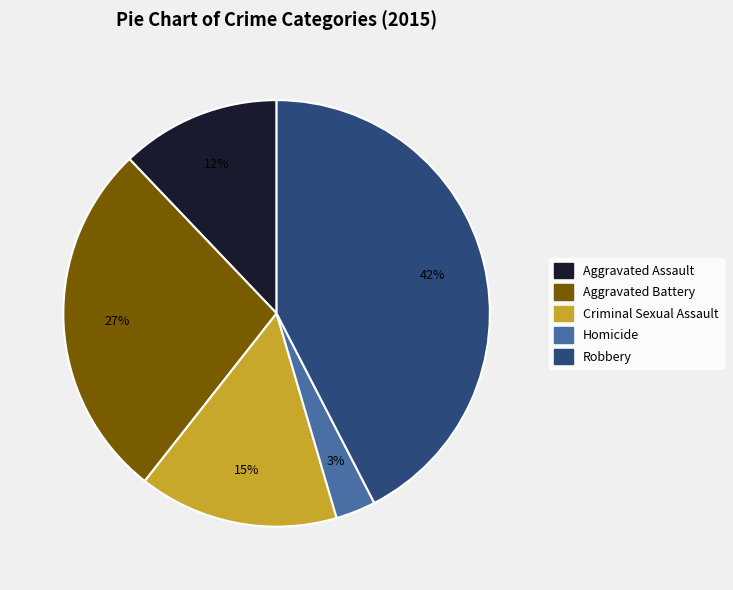

Is there a majority slice in this chart?

No